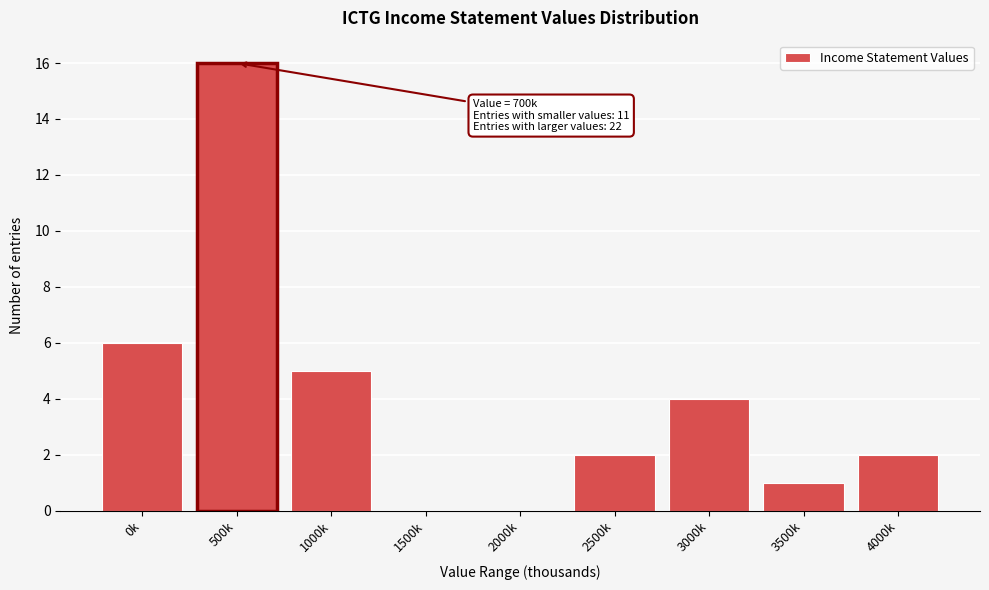

Reading right to left, transcribe all the data shown in this chart.

4000k=2	3500k=1	3000k=4	2500k=2	2000k=0	1500k=0	1000k=5	500k=16	0k=6